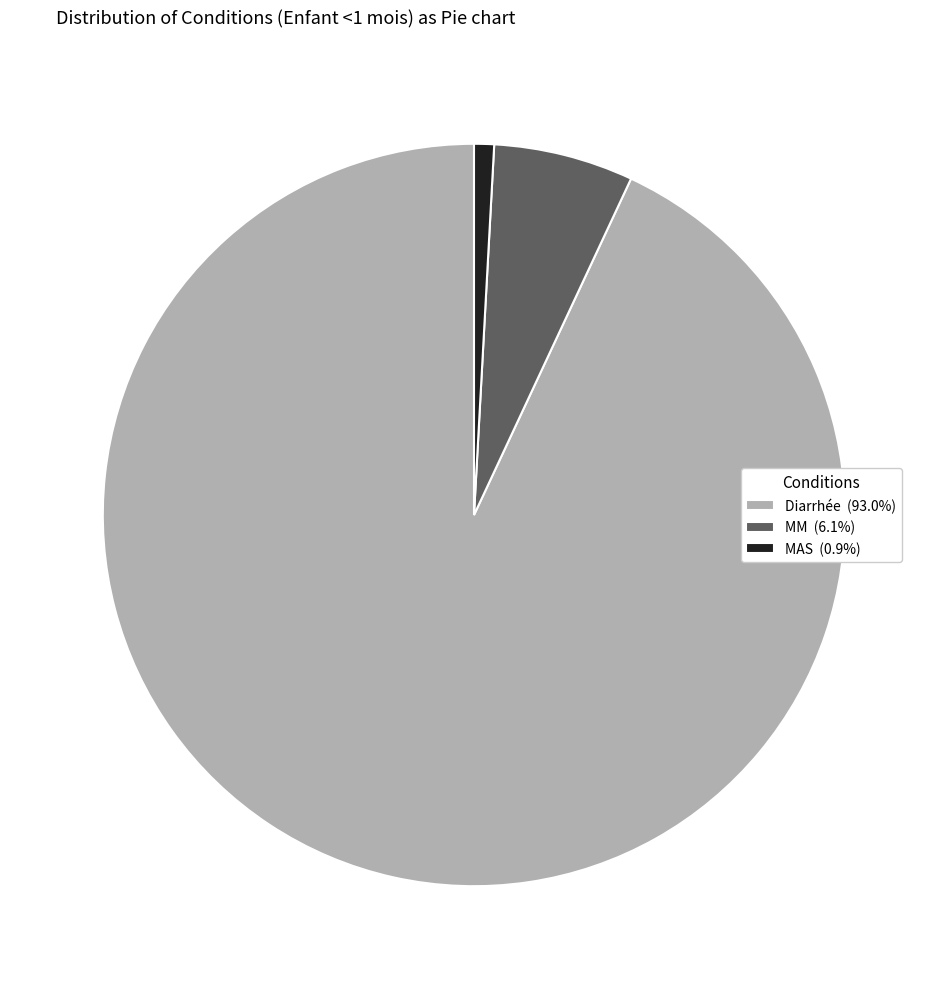

Combined, do Diarrhée and MAS account for over 50%?

Yes